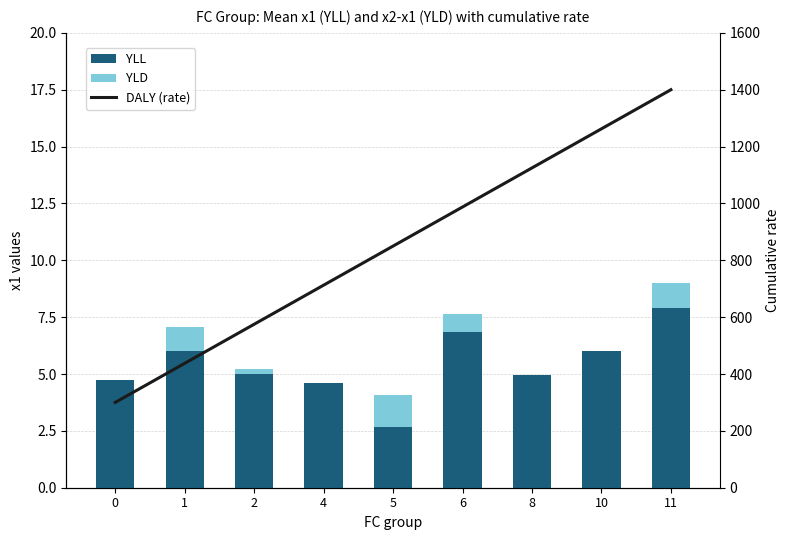

What is the approximate value of DALY (rate) at 1?

437.5